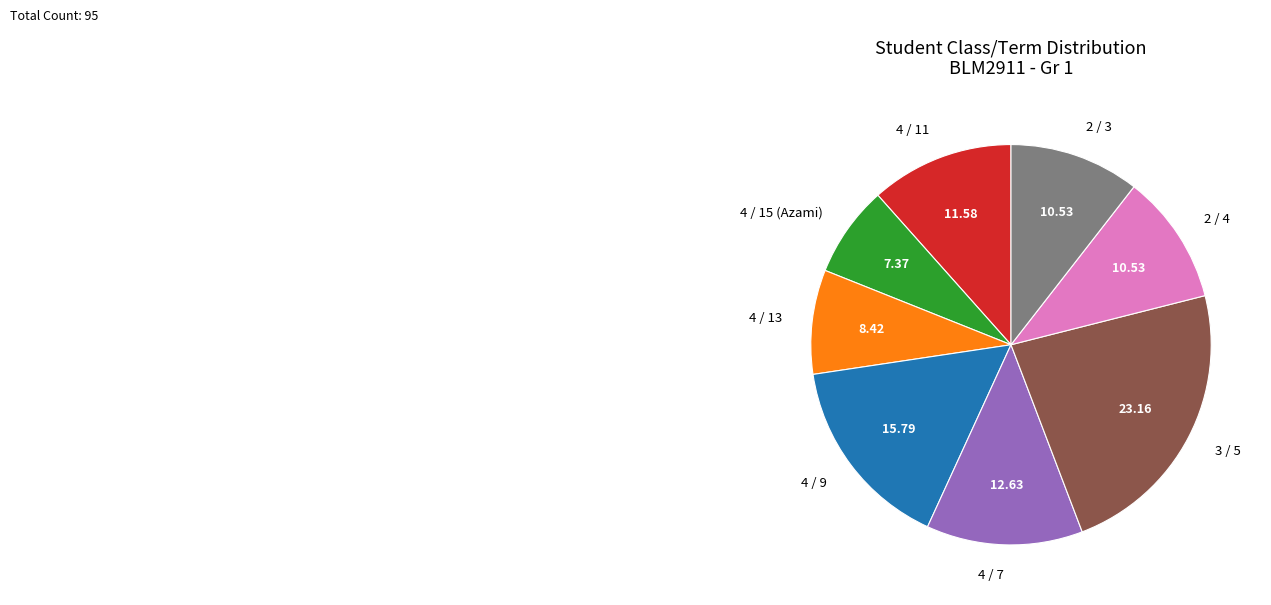

How many slices are in this pie chart?

8